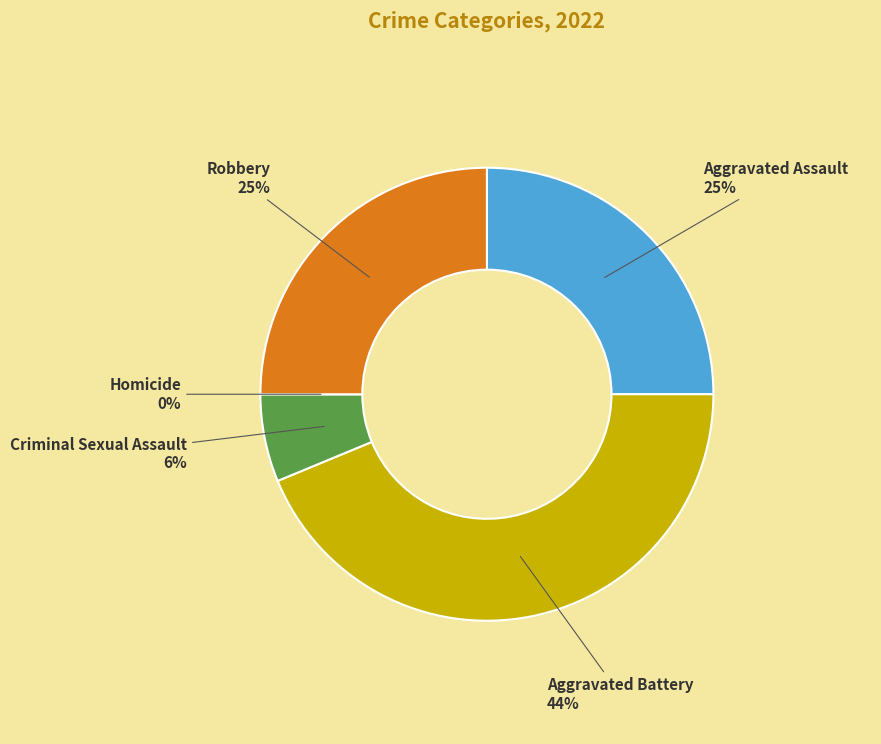

Rank the categories by value from lowest to highest.

Homicide, Criminal Sexual Assault, Aggravated Assault, Robbery, Aggravated Battery